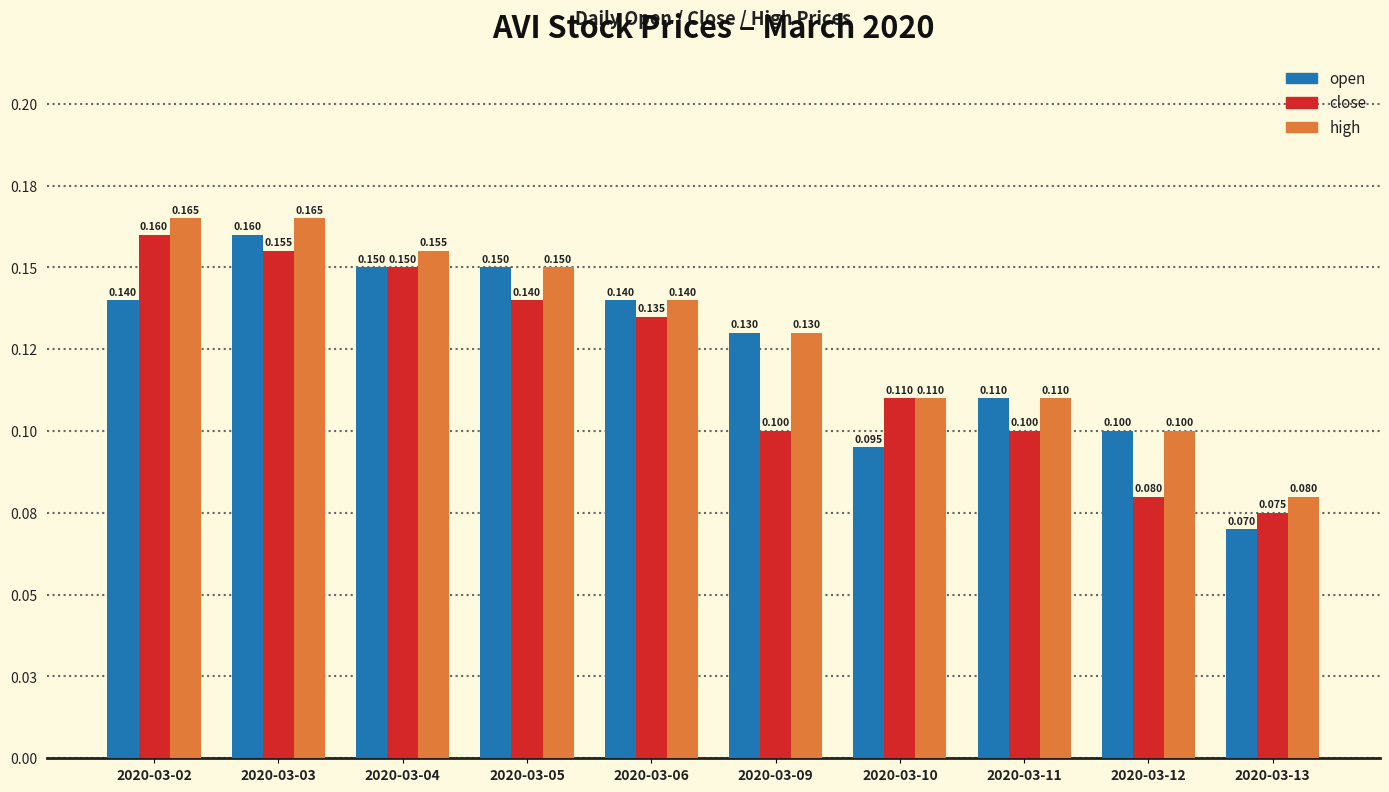

Are the bars horizontal?

No